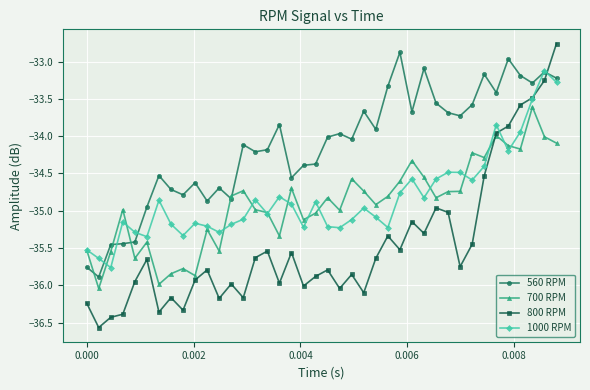

What is the sum of all 700 RPM values?

-1396.3